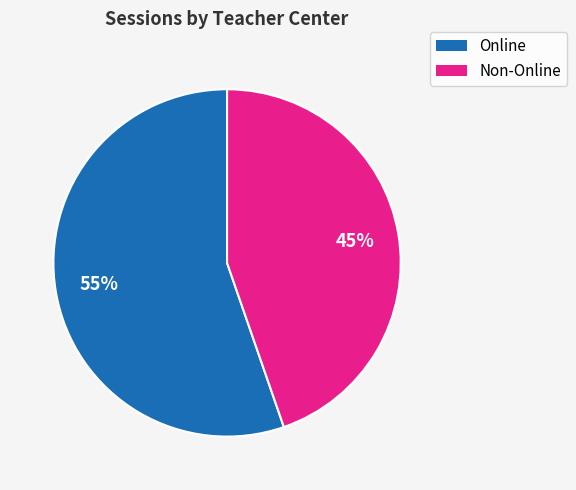

Is there a majority slice in this chart?

Yes